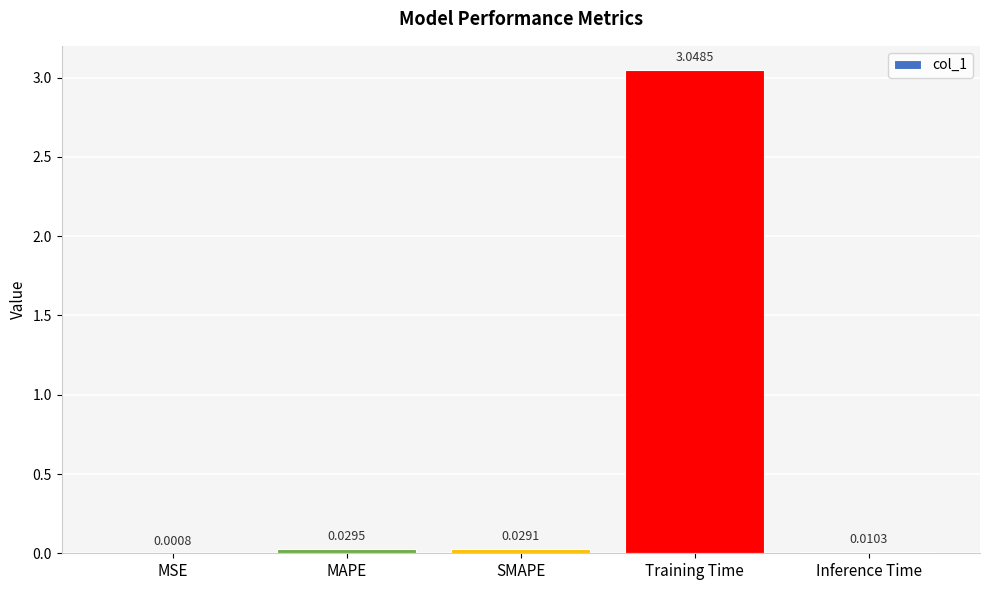

At which label is the value closest to 1?

MAPE